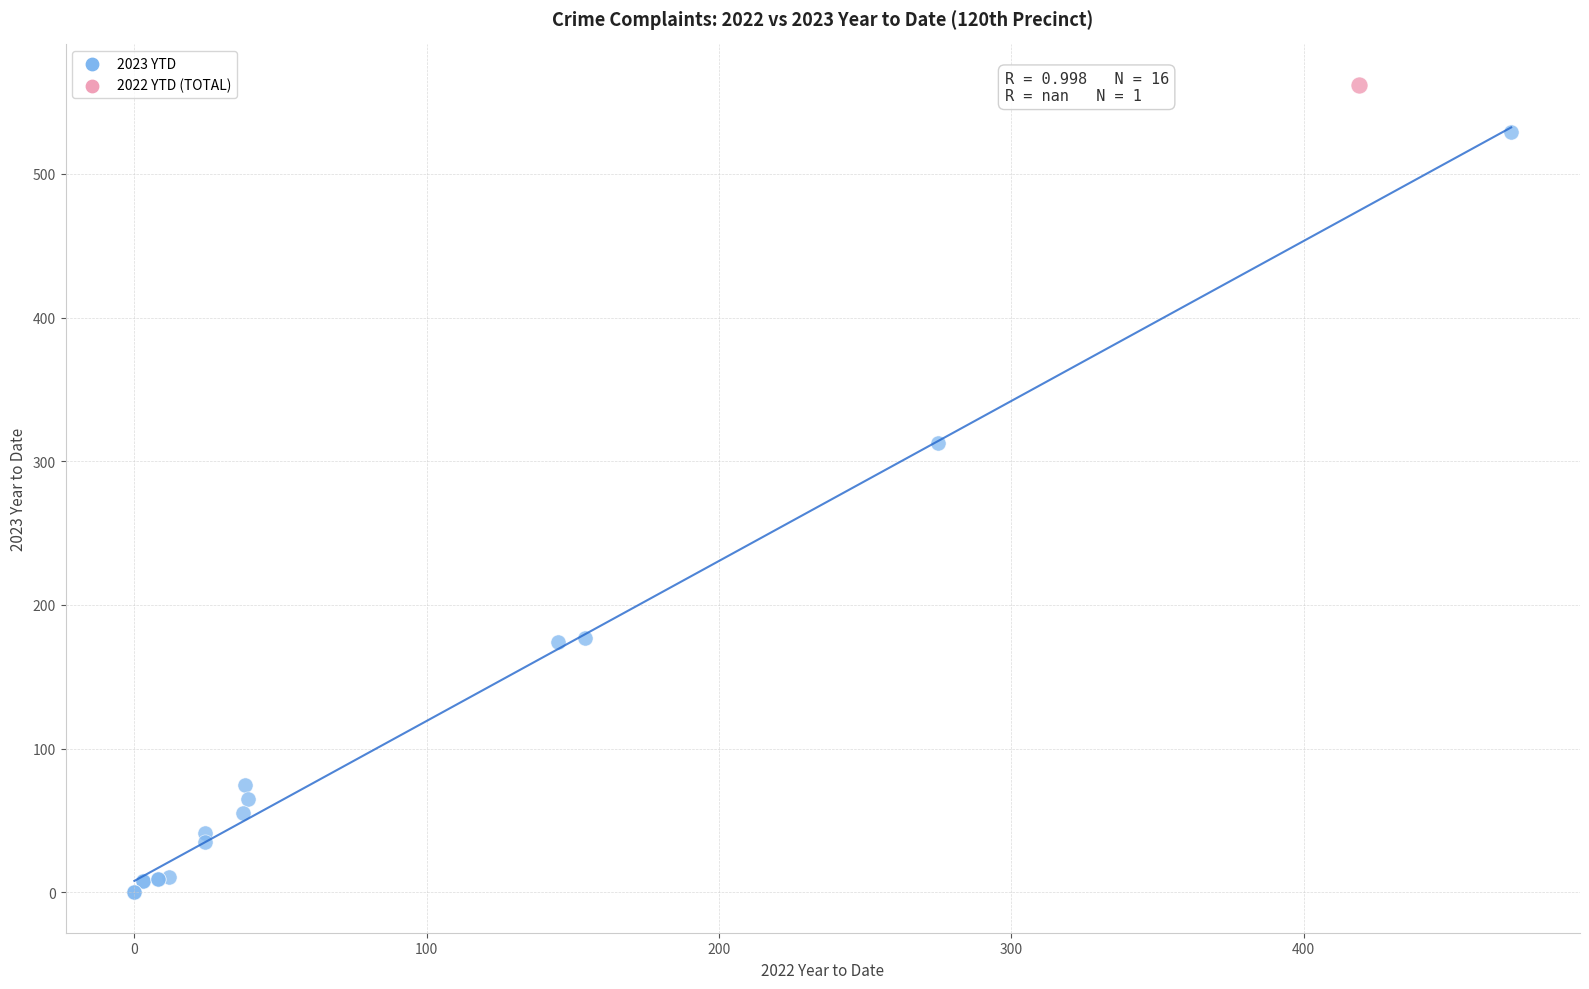

What are all the series names shown in the legend?

2023 YTD, 2022 YTD (TOTAL)